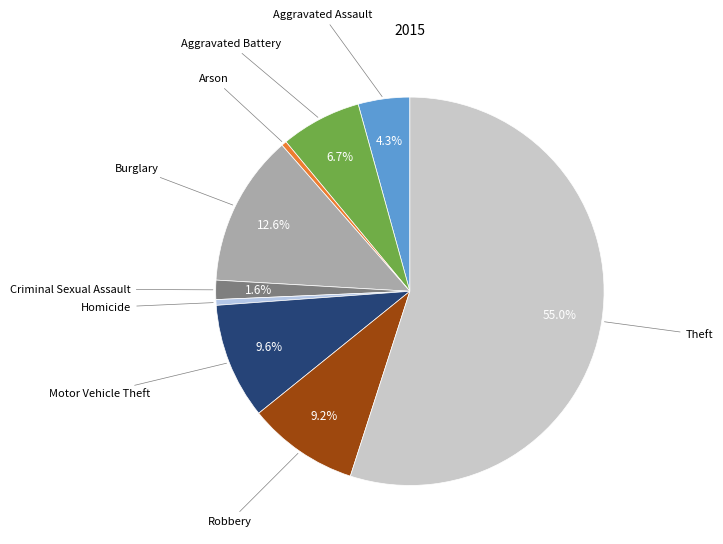

Do Homicide and Arson together represent more than half of the pie?

No